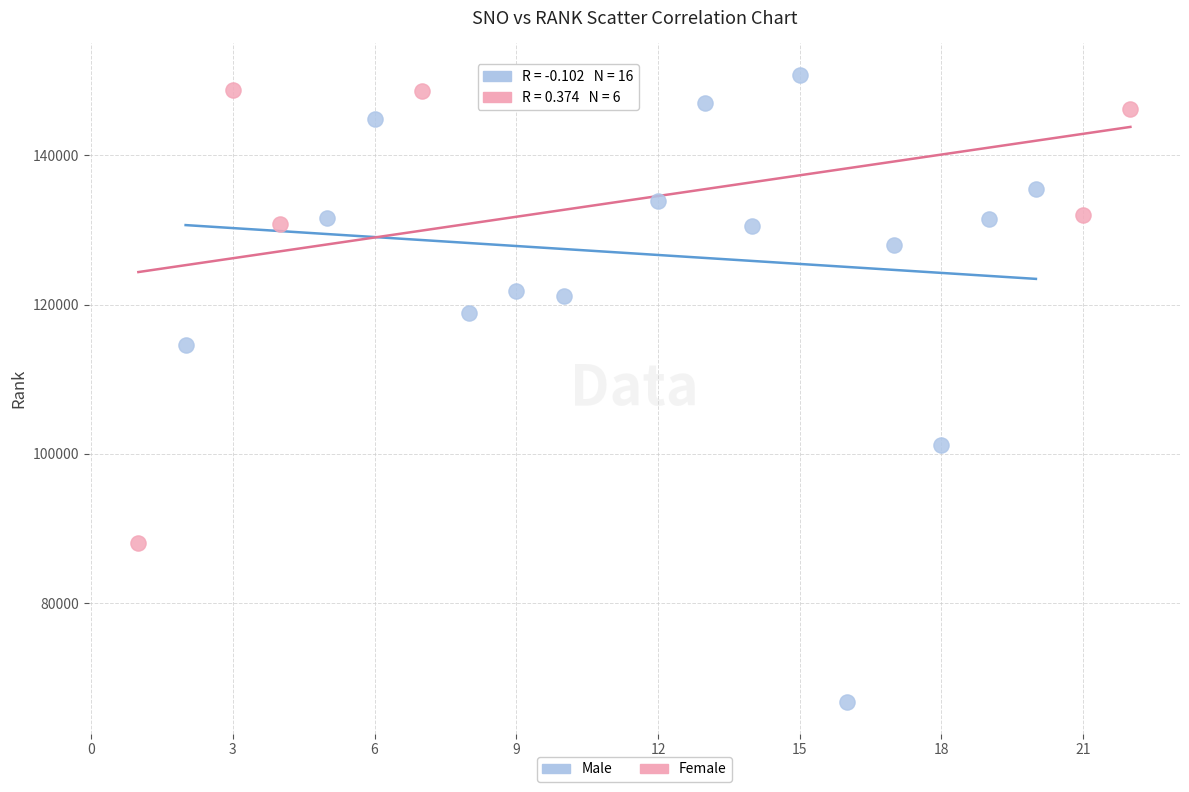

Which series contains the lowest Y value?

Male